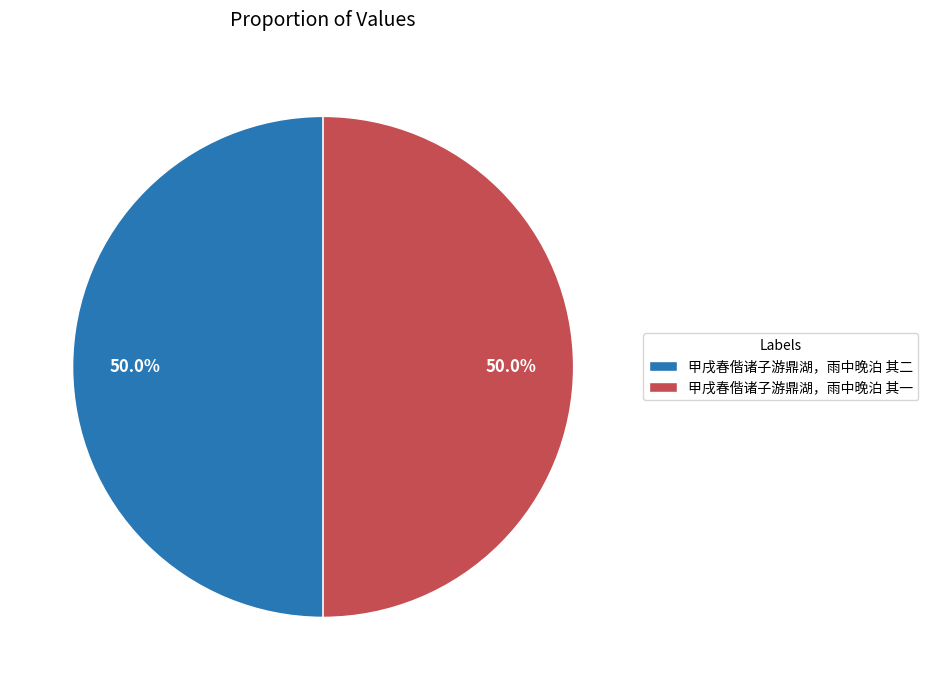

Approximately how many times larger is the value at 甲戌春偕诸子游鼎湖，雨中晚泊 其一 compared to 甲戌春偕诸子游鼎湖，雨中晚泊 其二?

1.0